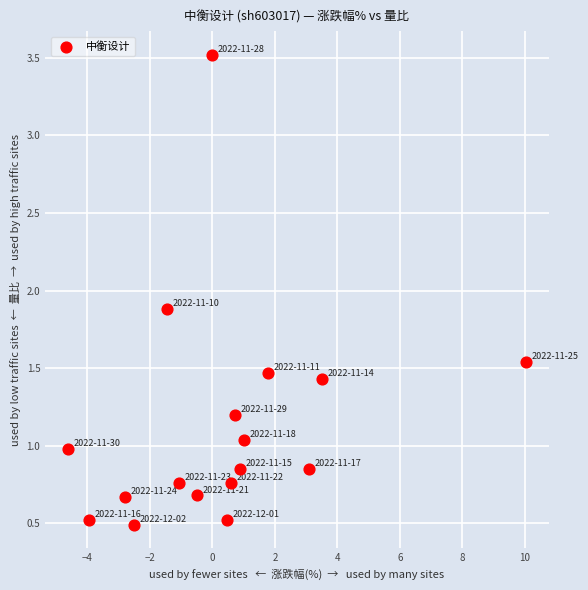

What is the range of Y values (max minus min)?

3.0